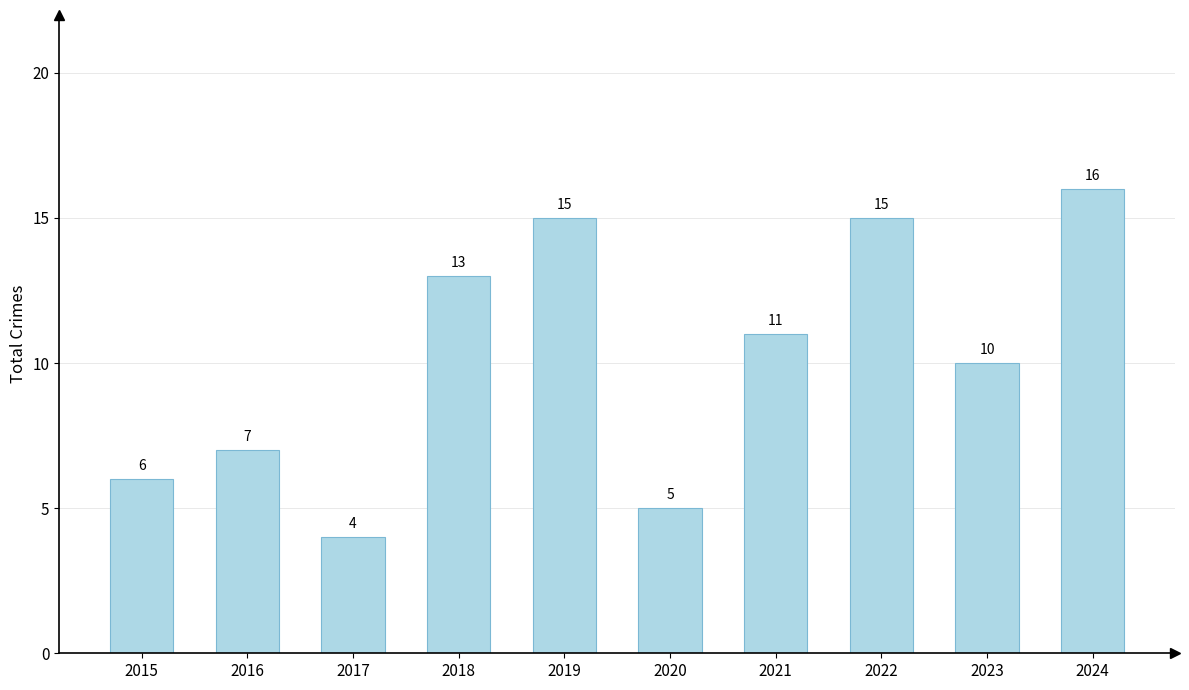

Reading left to right, what are all the values shown in this chart?

6	7	4	13	15	5	11	15	10	16